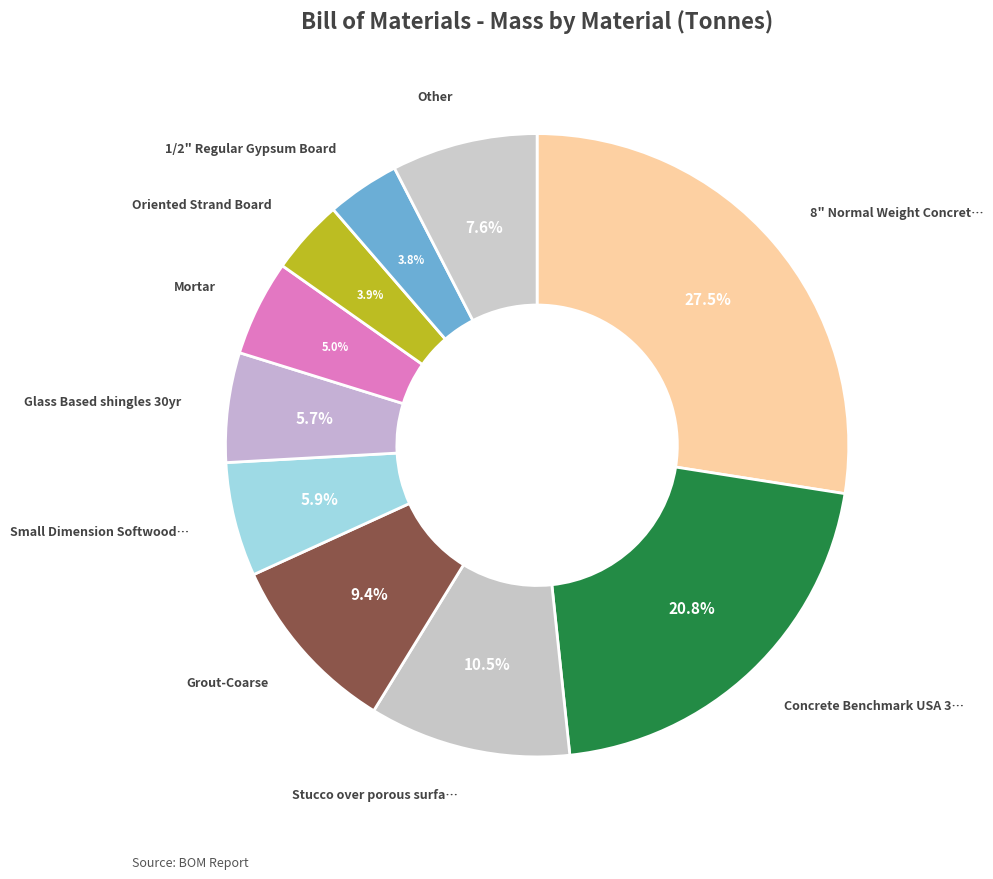

How many slices are in this pie chart?

10